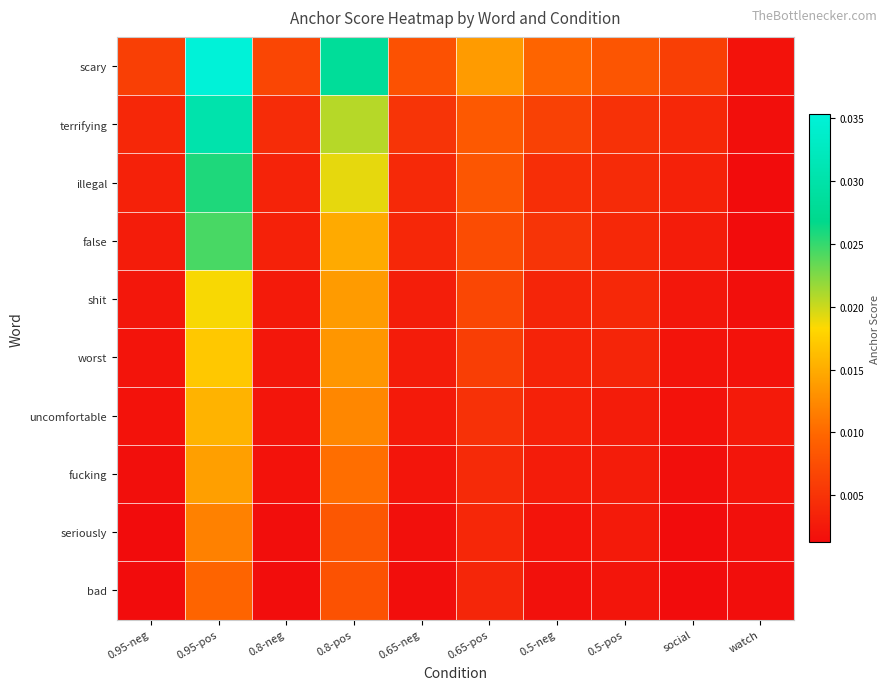

Which label corresponds to the largest value in the chart?

0.95-pos